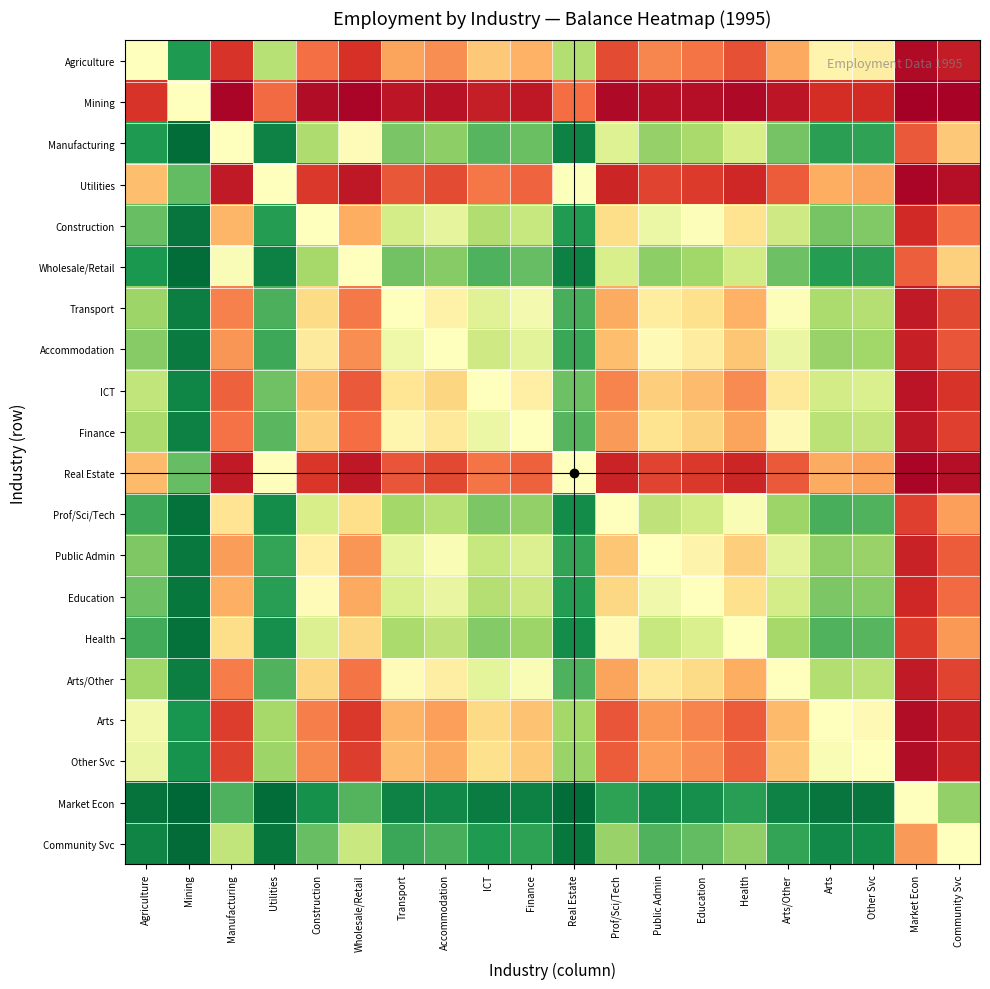

How many series are shown in this chart?

20